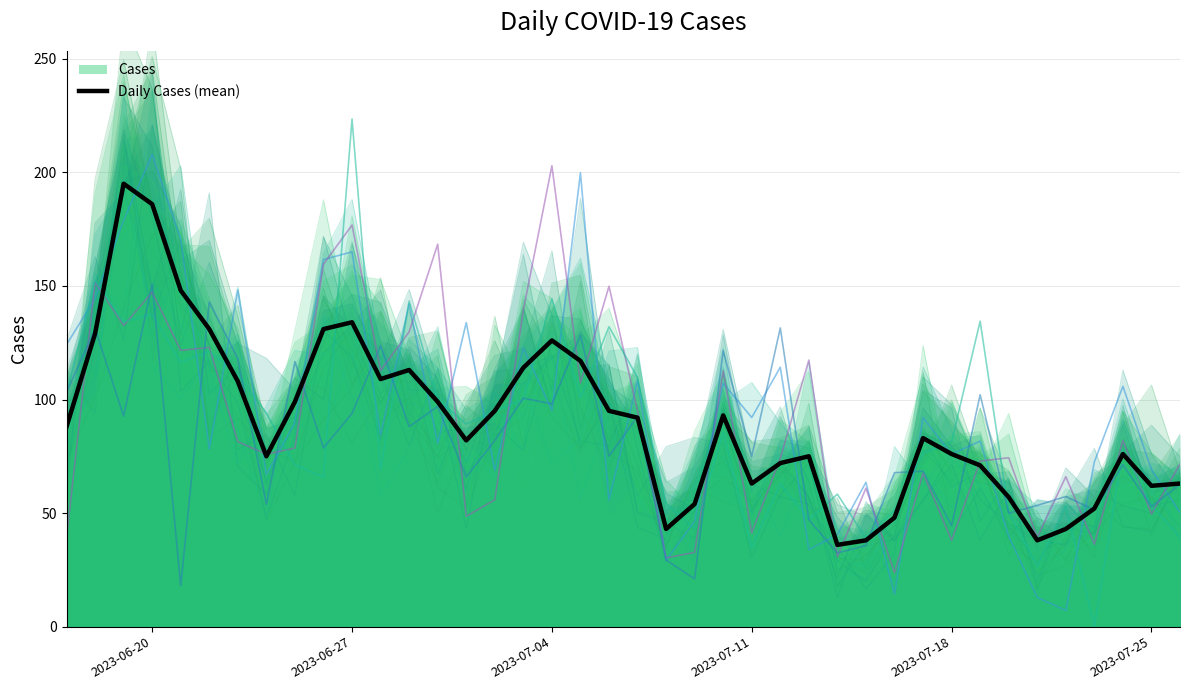

What is the sum of all values?

3609